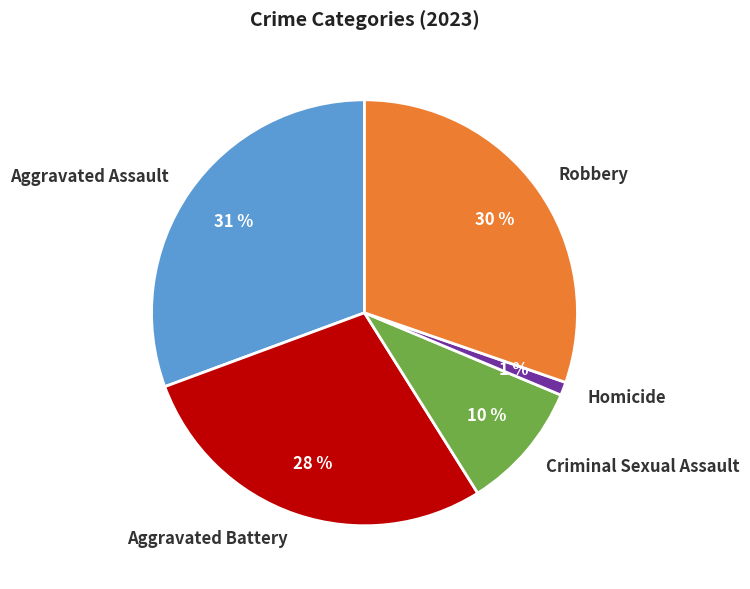

To the nearest percent, what is the combined percentage of Criminal Sexual Assault and Aggravated Battery?

38%